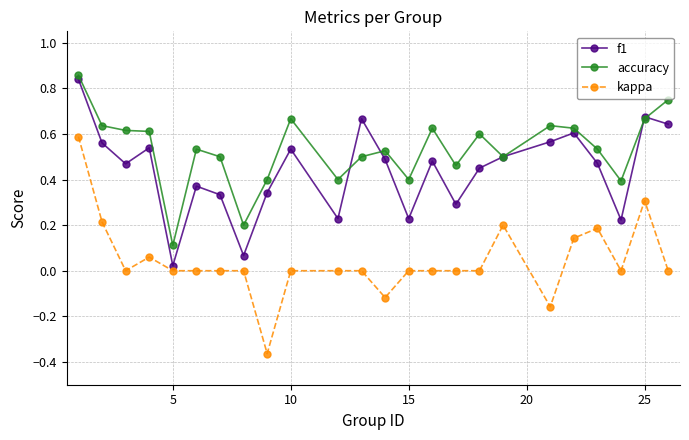

Rank the series by their average value, from lowest to highest.

kappa, f1, accuracy